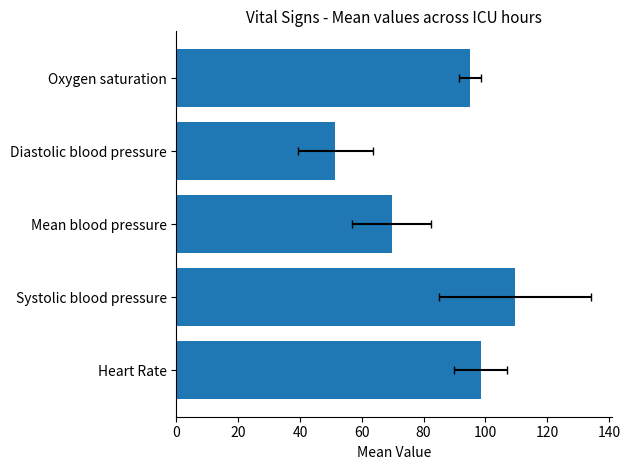

Is it true that the value at Heart Rate is 98.5?

True